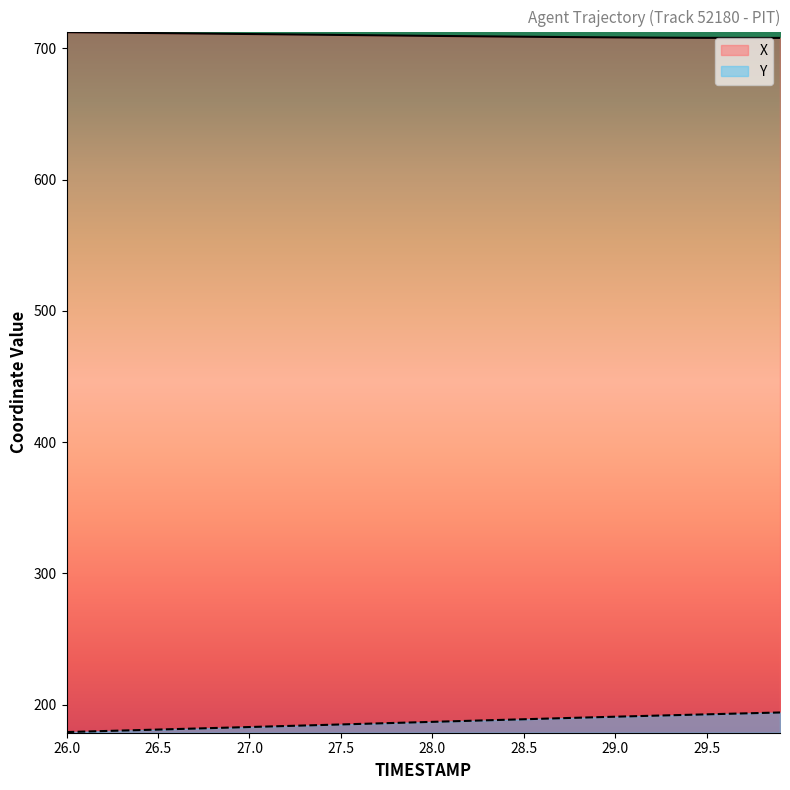

True or false: Y and X cross at least once.

False